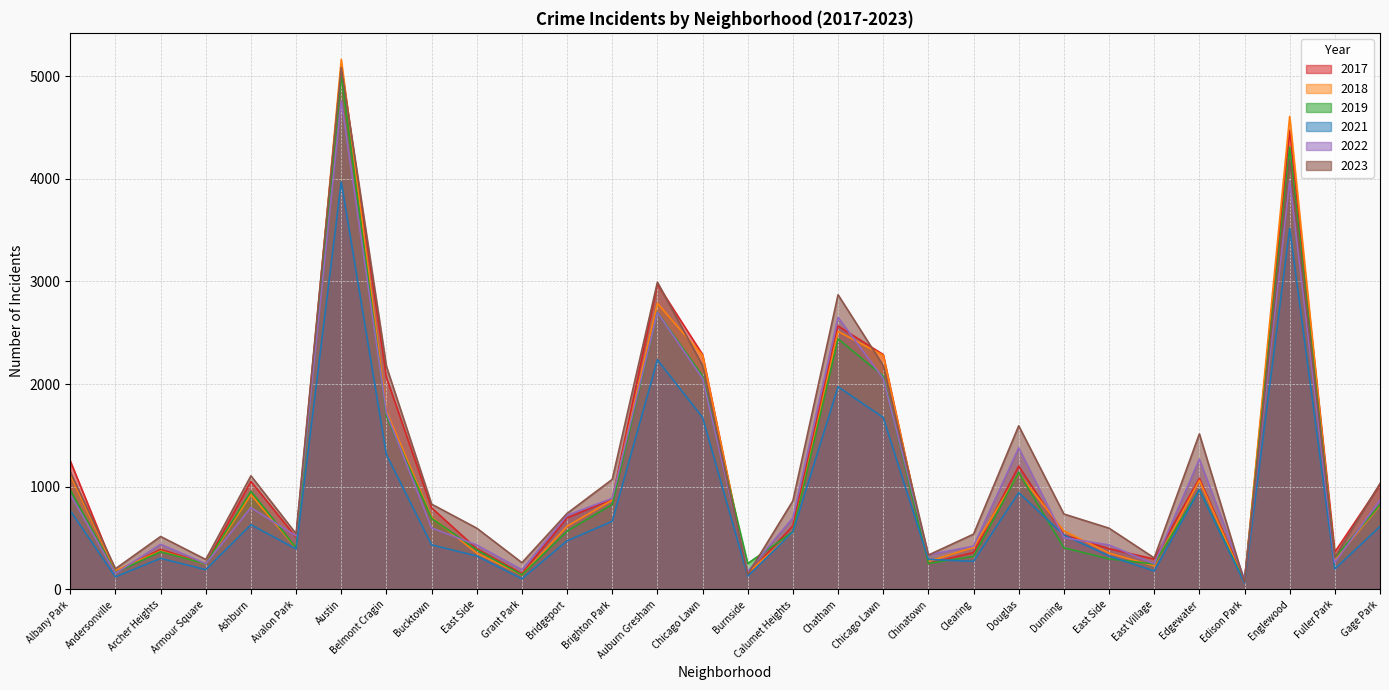

Reading left to right, list all the values displayed in this chart.

2019: 968	166	368	249	957	405	5008	1687	694	385	142	568	828	2700	2079	253	561	2441	2079	253	322	1140	406	298	248	972	77	4310	308	825
2022: 926	157	440	251	797	522	4761	1720	599	433	192	722	888	2698	2055	175	698	2650	2055	338	422	1379	504	433	250	1269	99	3980	263	871
2017: 1252	171	391	250	1053	508	5096	2066	795	397	154	697	879	2973	2288	145	620	2566	2288	253	360	1201	531	397	296	1082	87	4471	365	1019
2018: 1117	184	374	248	924	401	5163	1737	704	354	141	616	870	2787	2280	160	554	2513	2280	273	409	1131	571	354	230	1063	75	4608	289	817
2021: 767	123	303	193	630	395	3970	1313	435	326	104	474	664	2237	1675	130	559	1974	1675	293	274	943	530	326	180	969	62	3518	200	613
2023: 1144	202	516	292	1107	542	5083	2172	831	597	261	741	1072	2993	2181	146	863	2870	2181	335	539	1594	735	597	307	1515	72	4185	314	1032